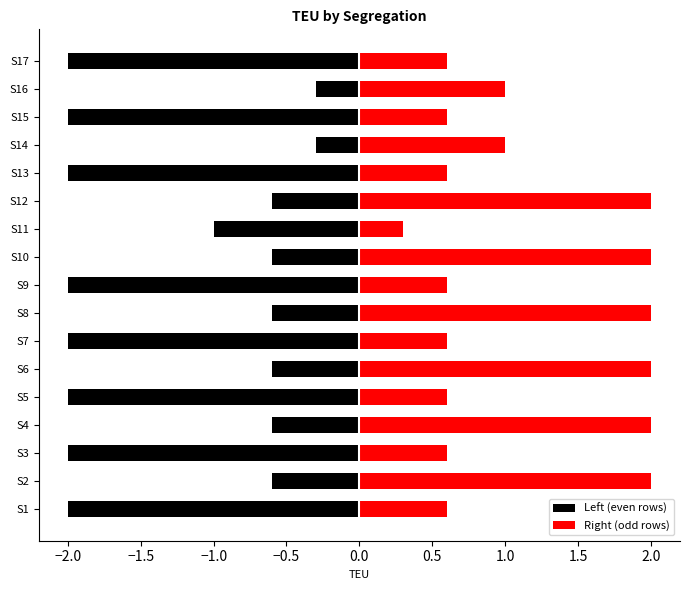

Are the bars horizontal?

Yes